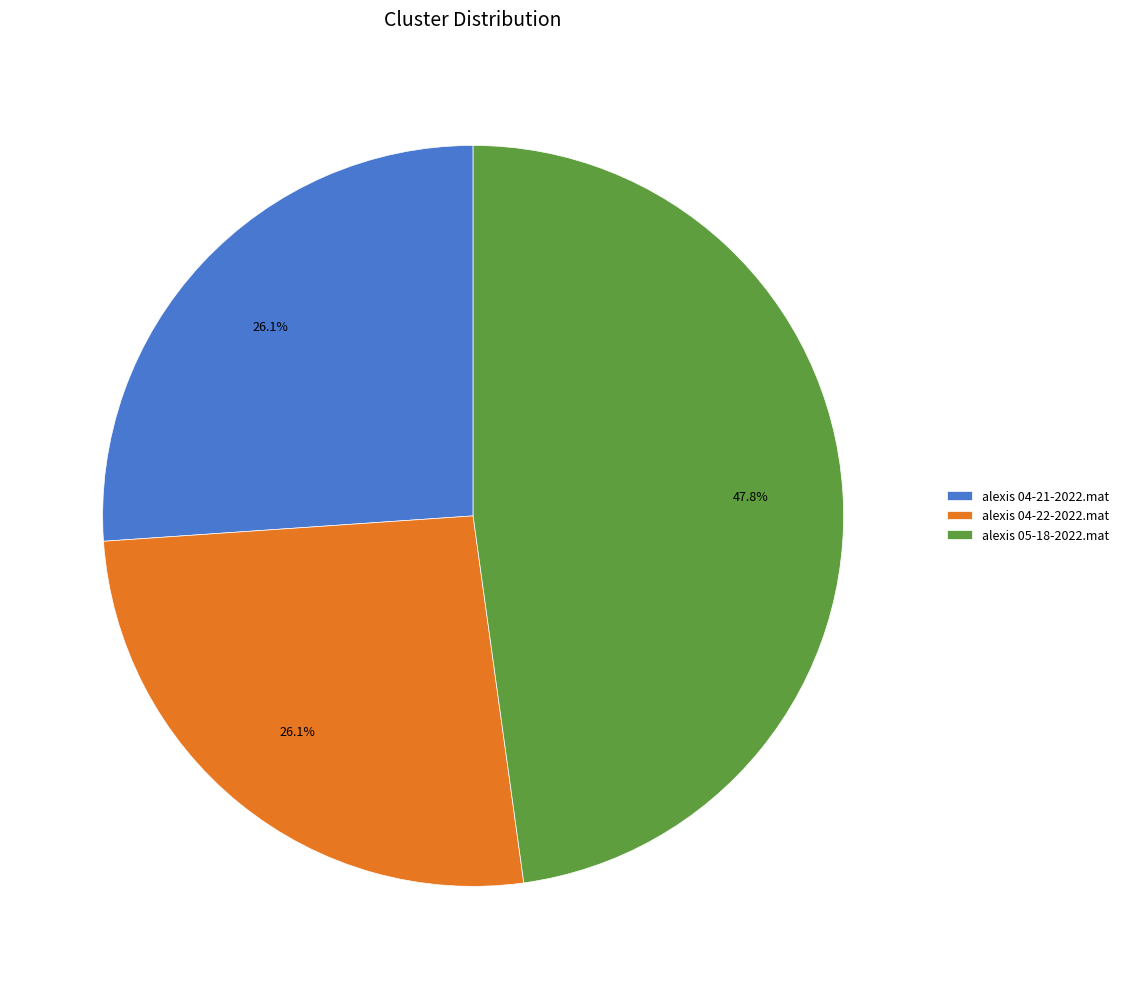

The alexis 05-18-2022.mat slice represents 48% of the pie. True or false?

True